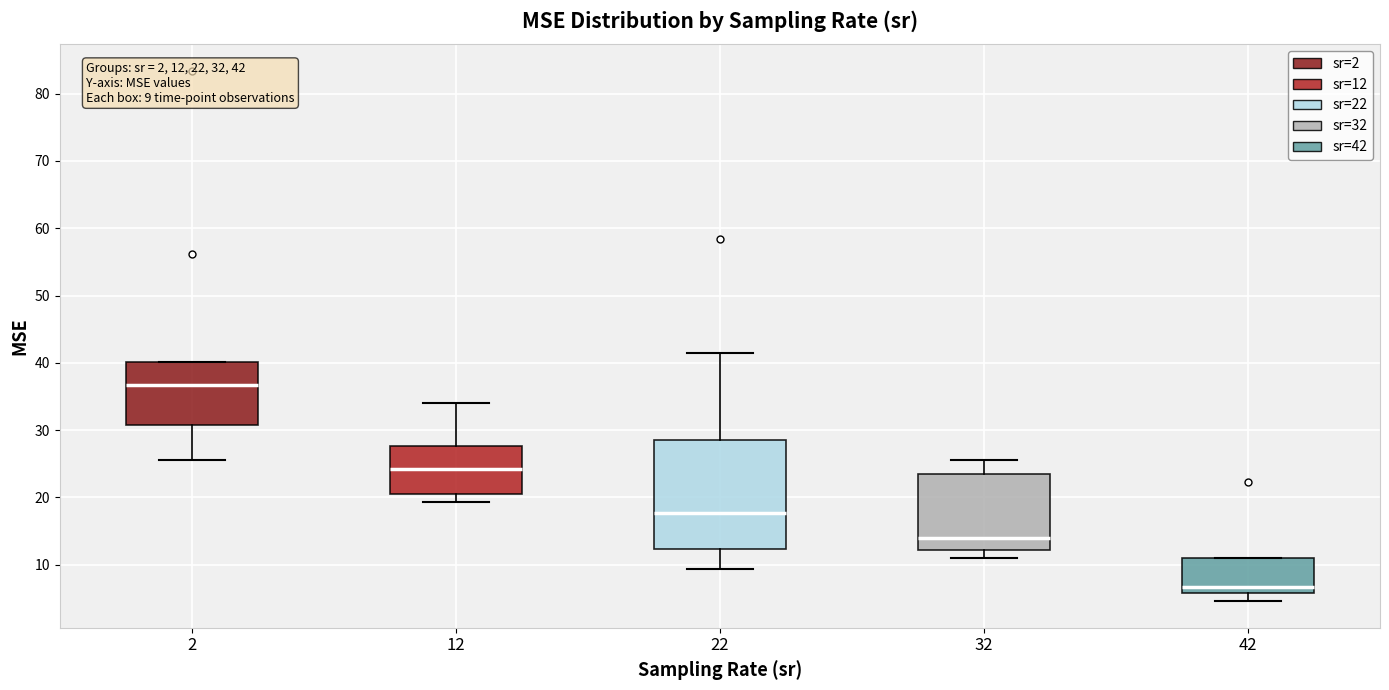

Comparing the boxes themselves (not the whiskers), which one is the tallest?

22